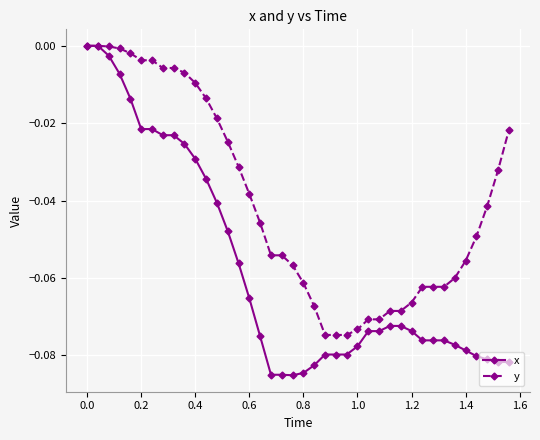

Is this an area chart (filled region under the line)?

No